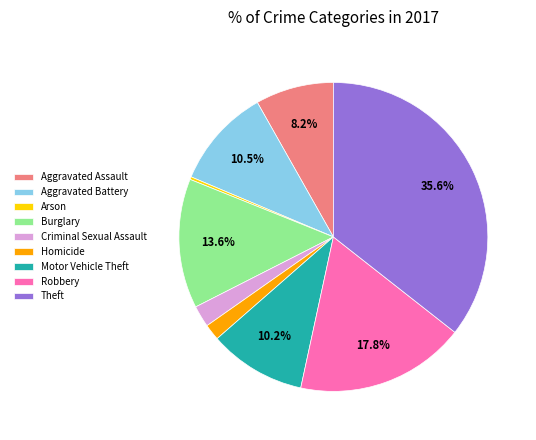

Do Aggravated Battery and Homicide together represent more than half of the pie?

No